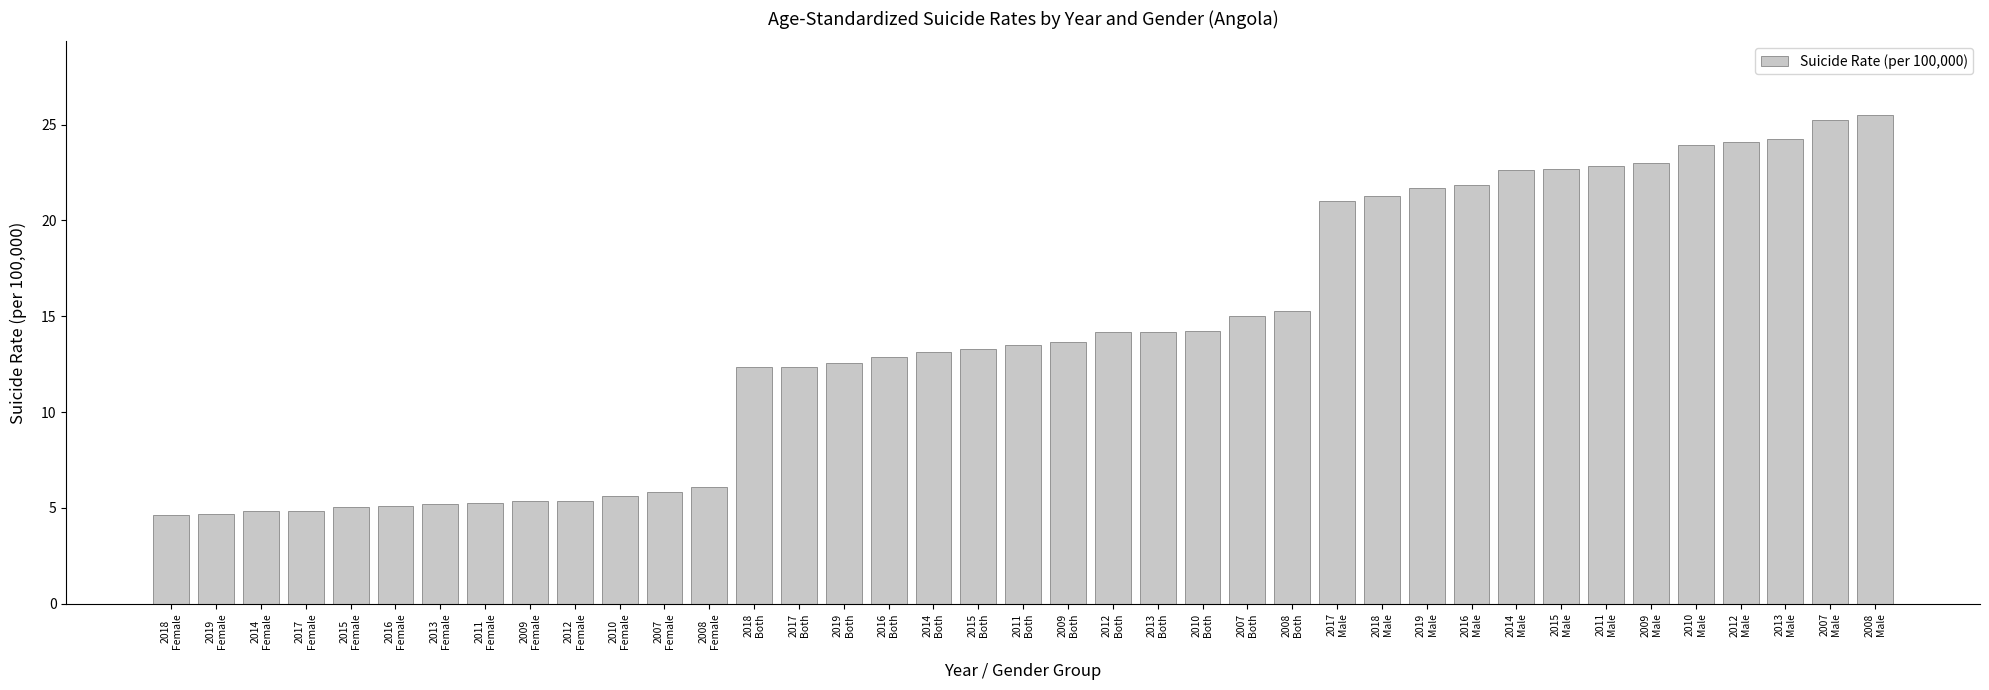

Approximately how many times larger is the value at 2018
Both compared to 2009
Female?

2.3